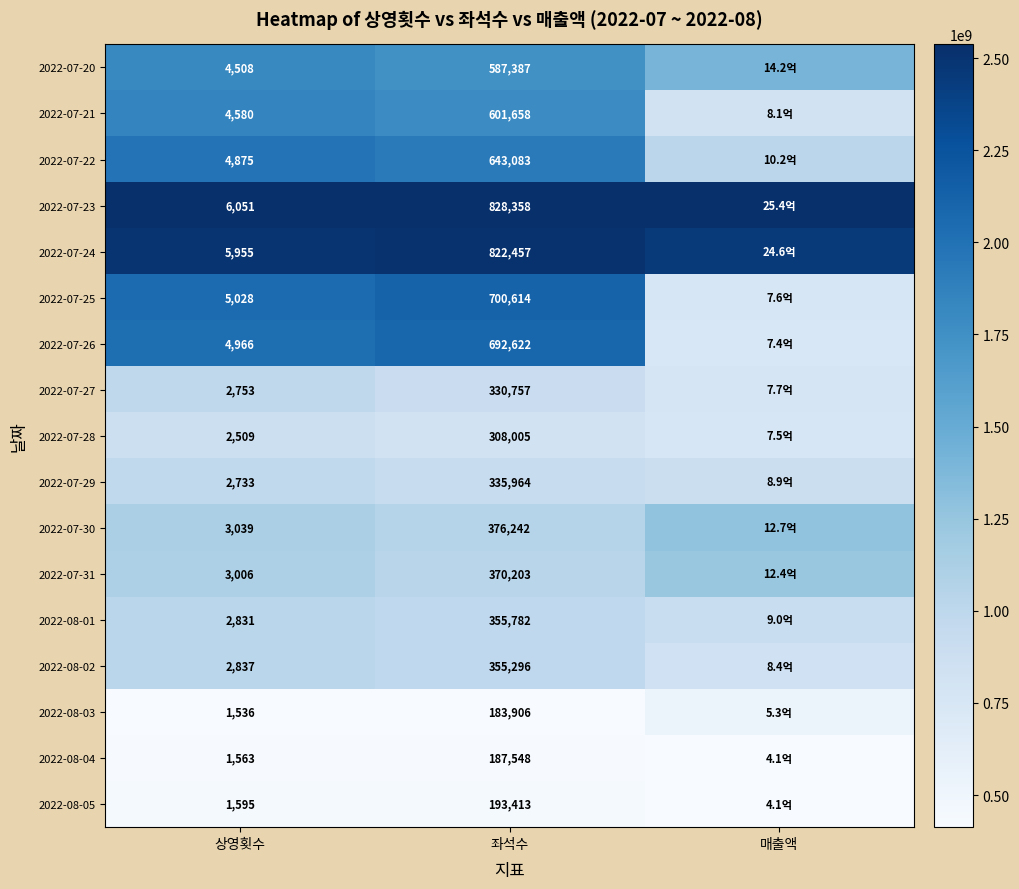

Is the value of 2022-07-26 at 상영횟수 greater than the value of 2022-07-28 at 상영횟수?

Yes